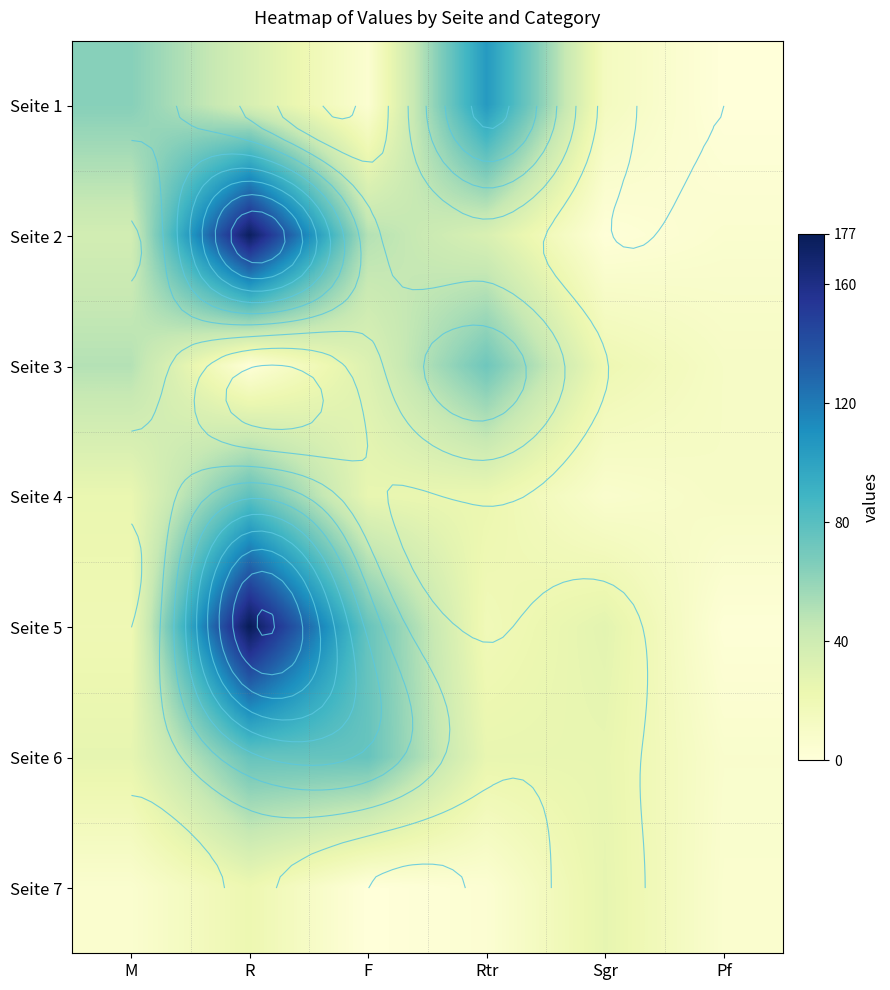

Which series has the widest spread of values?

Seite 5